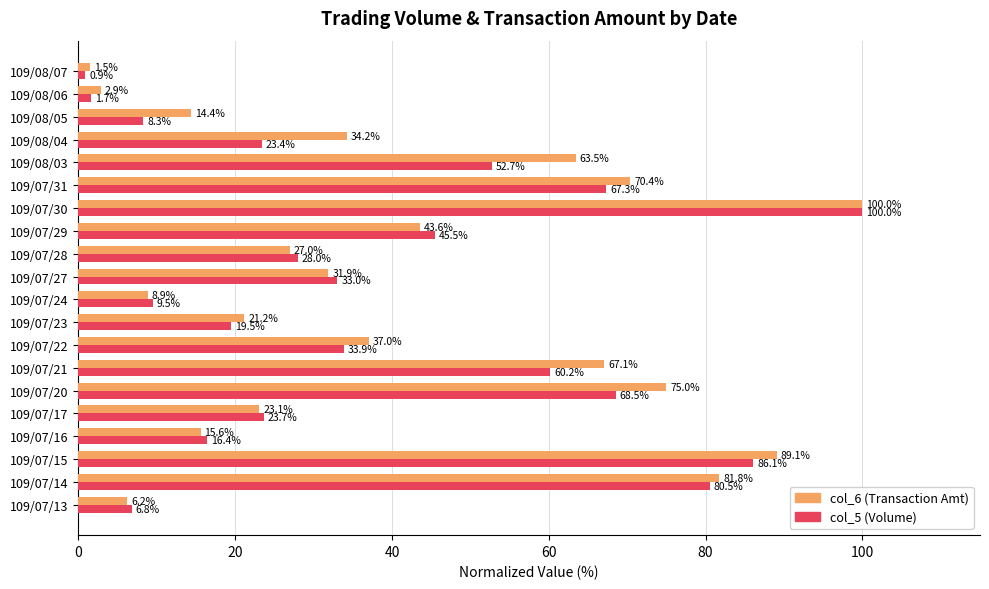

What is the spread (max minus min) of values at 109/07/22?

3.1